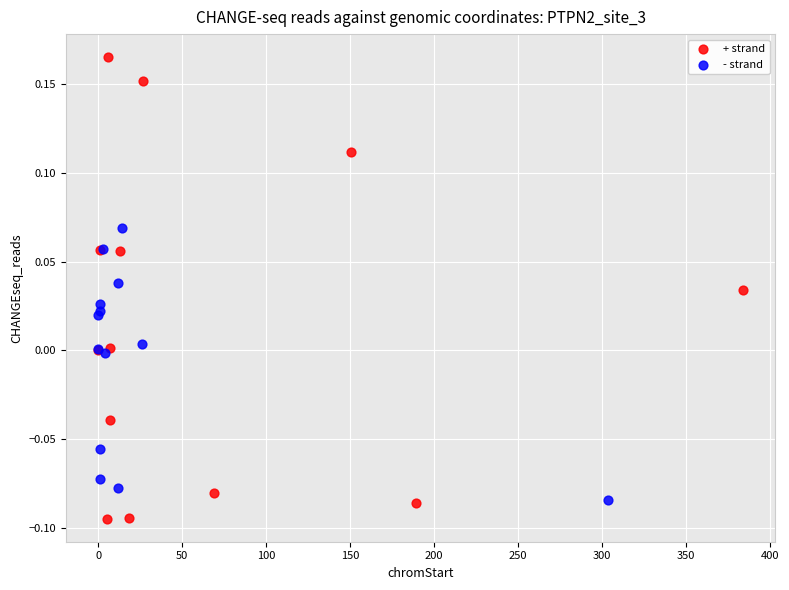

Which series has the largest Y range (max minus min)?

+ strand